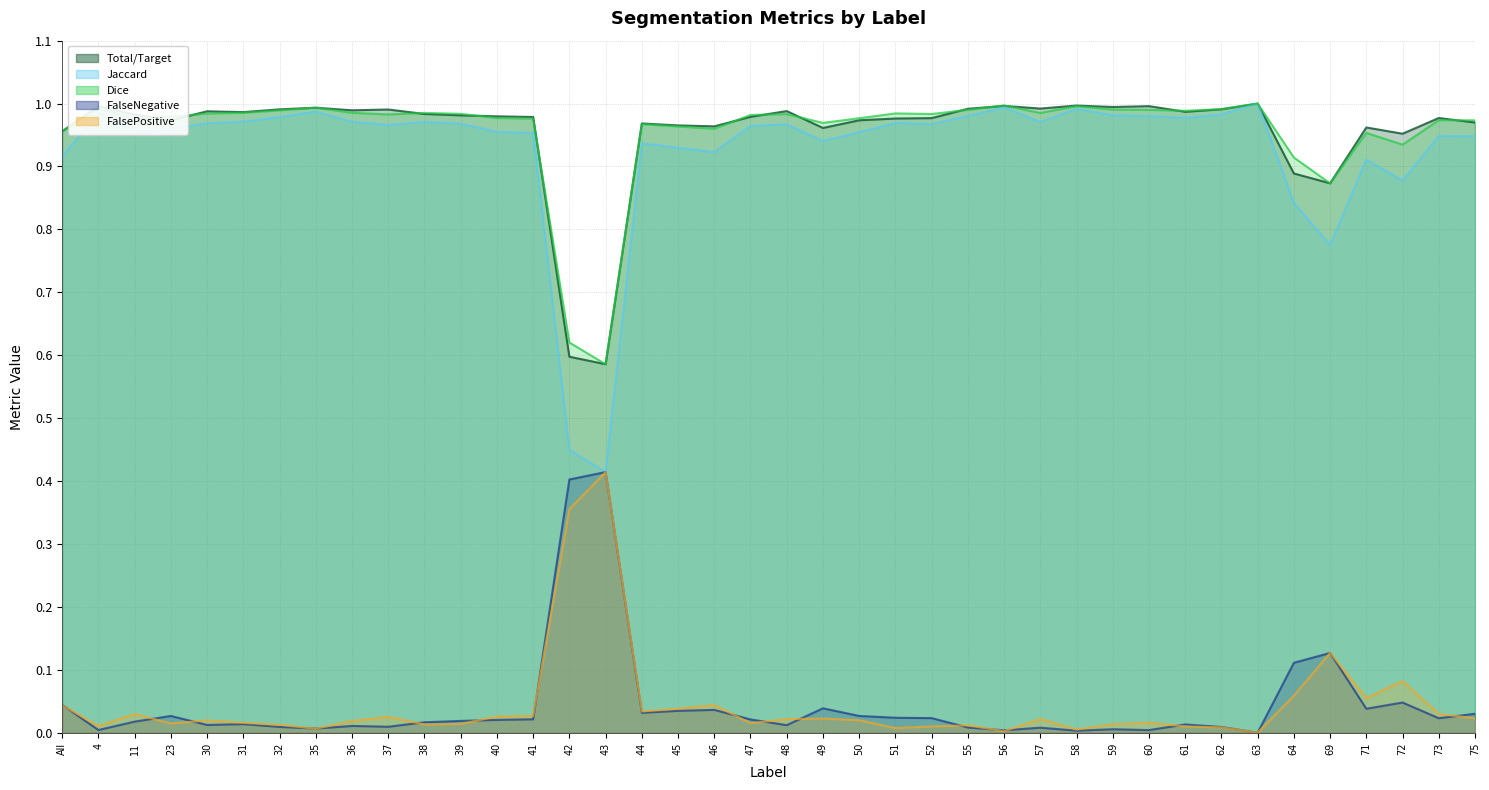

What is the sum of the Jaccard values at 57 and 59?

2.0